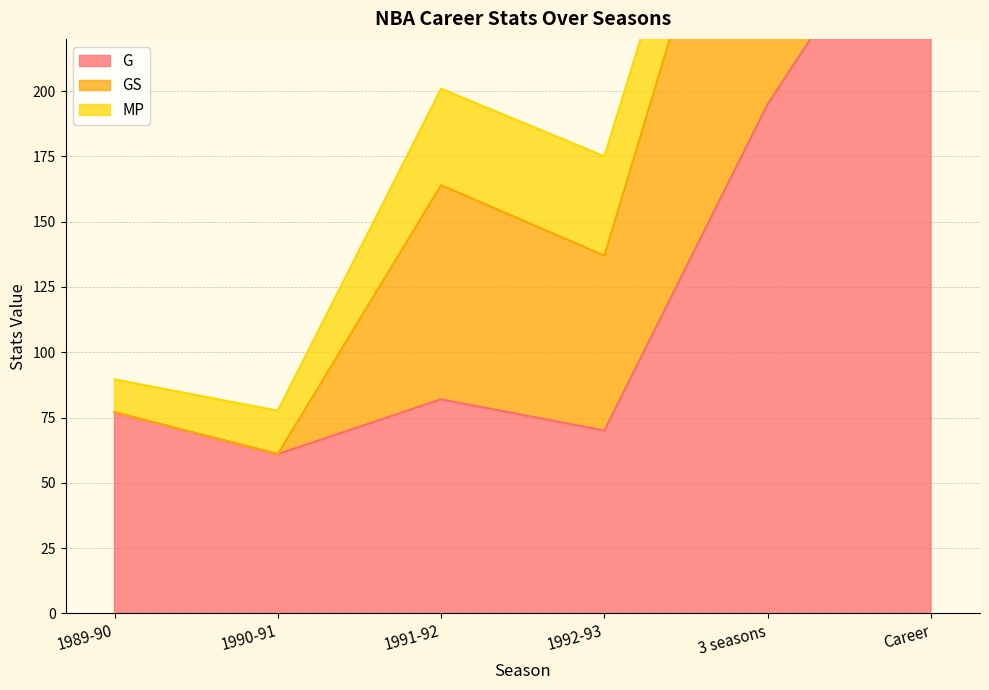

How many GS values are between 0 and 149?

6